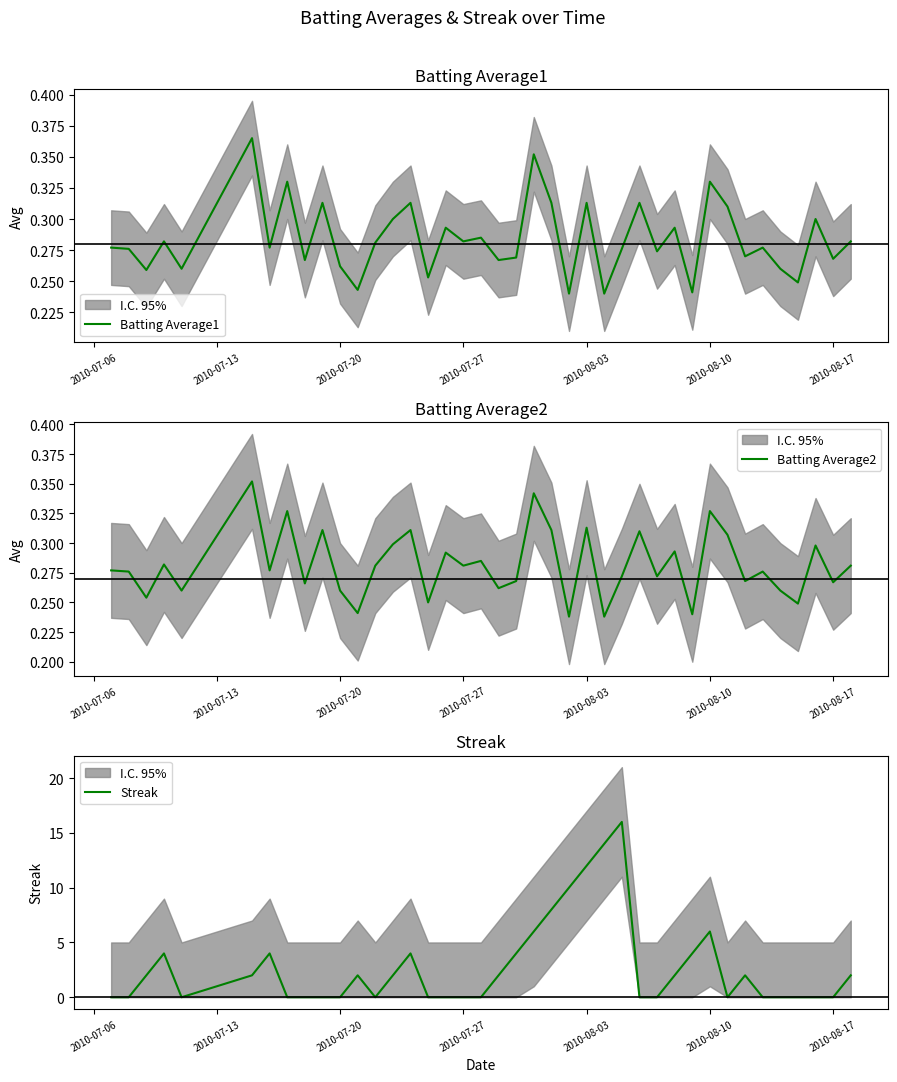

What is the difference between the second highest and second lowest values in the Batting Average2 series?

0.1